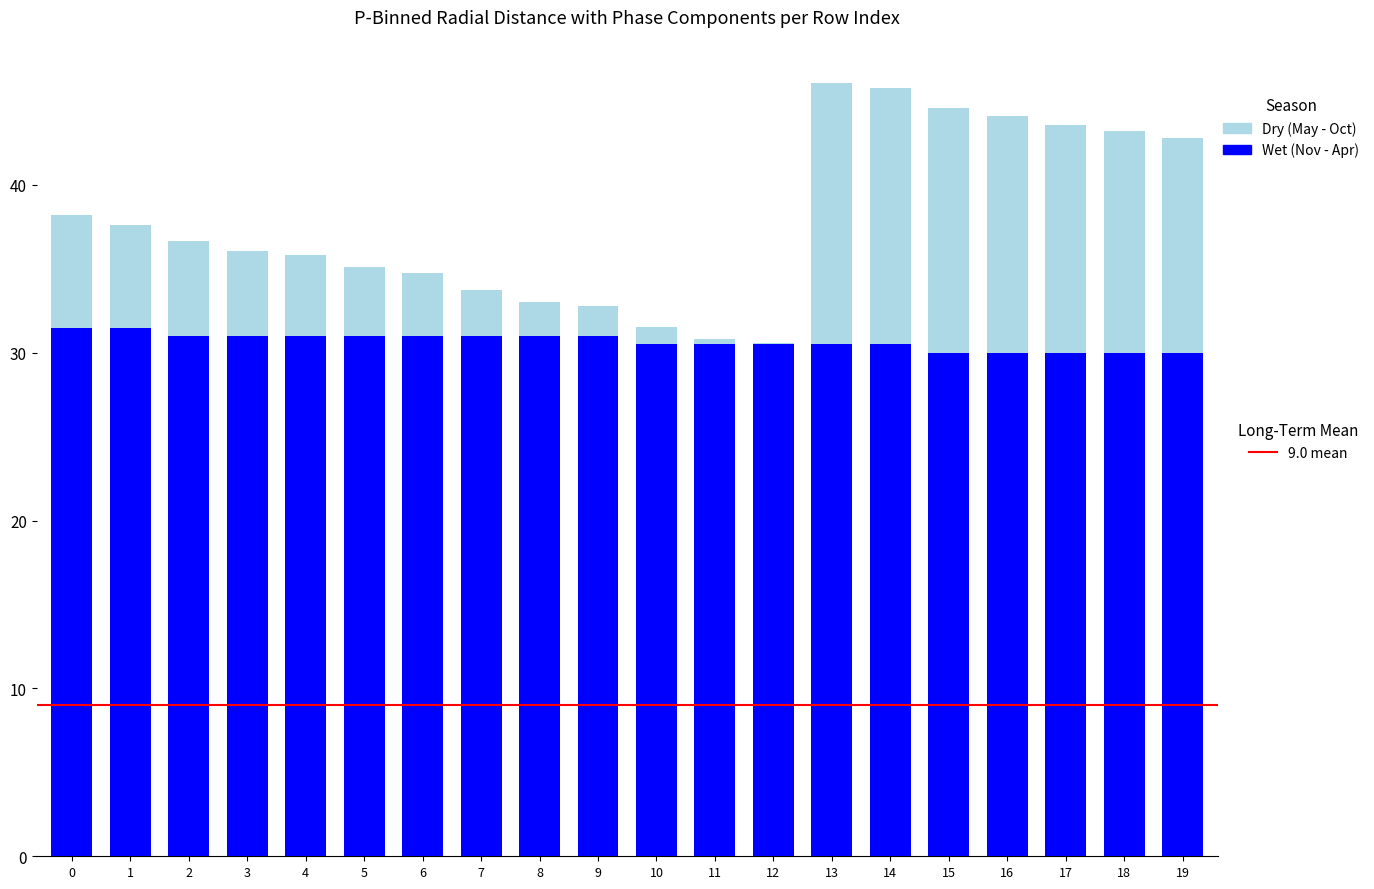

What is the total value across all series at 7?

33.8